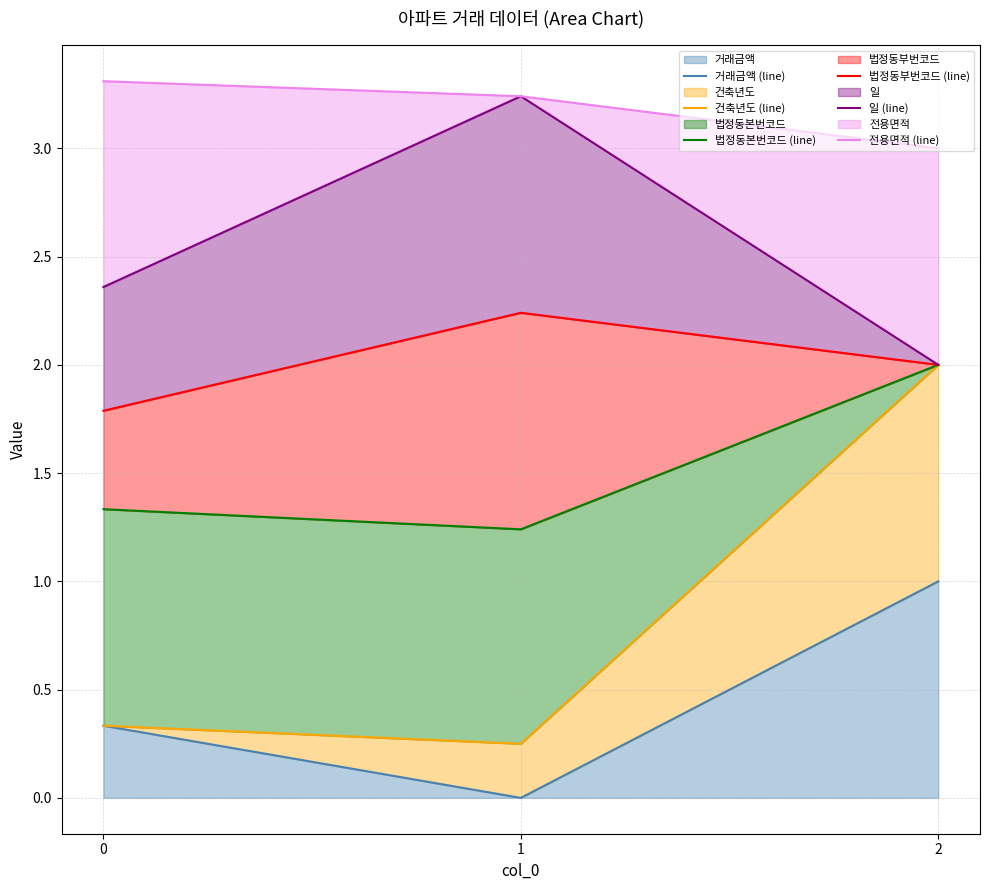

The value of 법정동본번코드 (line) at 1 is 1.2. True or false?

True